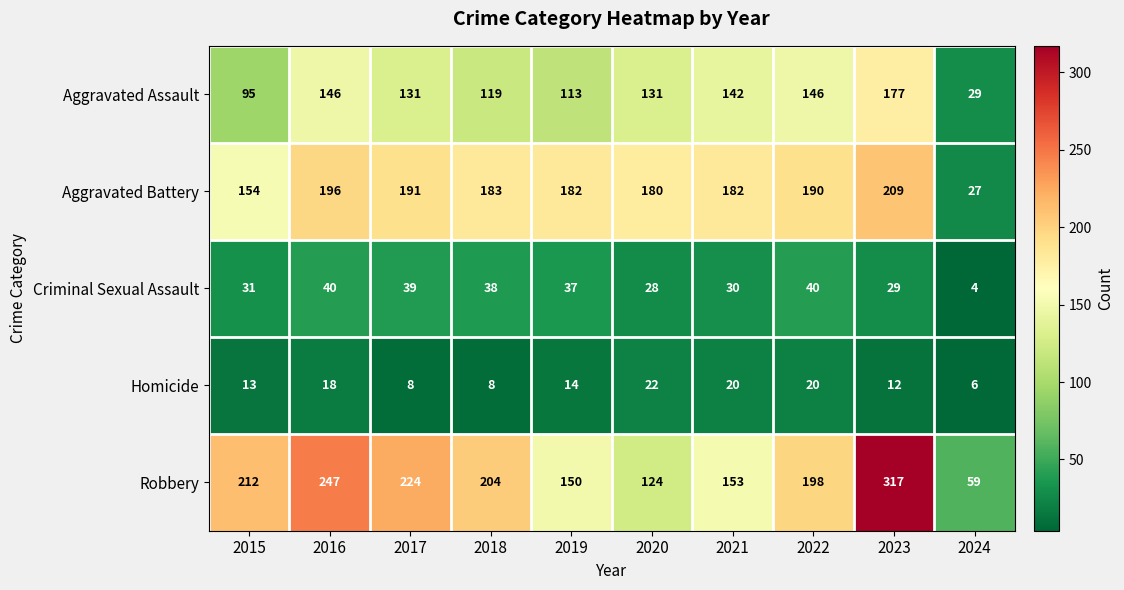

Which series has the widest spread of values?

Robbery